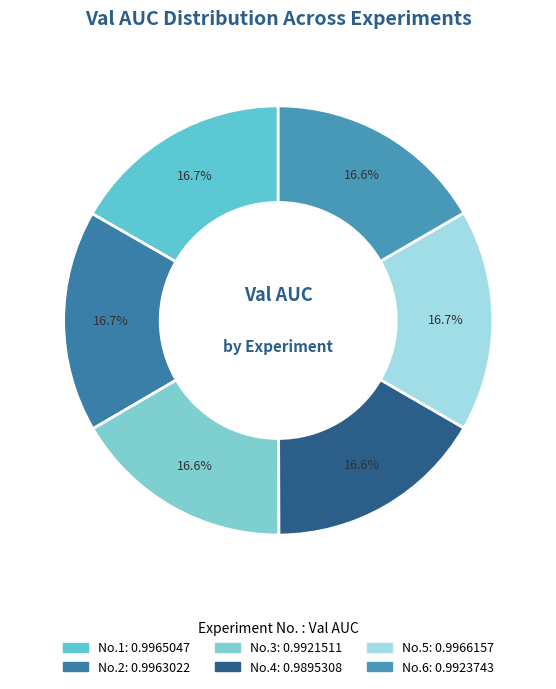

How many slices are in this pie chart?

6